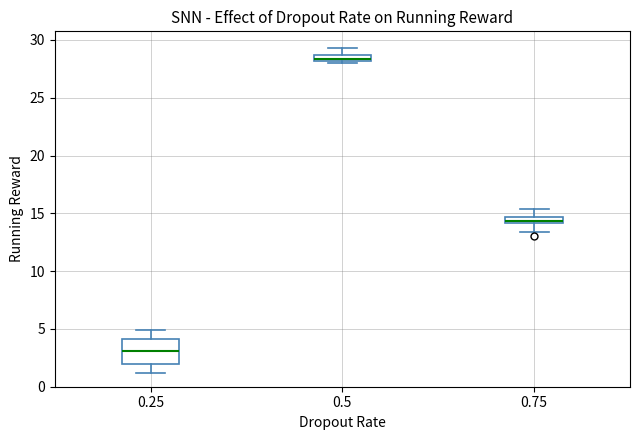

Where does the upper whisker of the box at x = 0.75 end on the y-axis? The values are not printed on the chart, so give them approximately, as read against the axis.

15.5